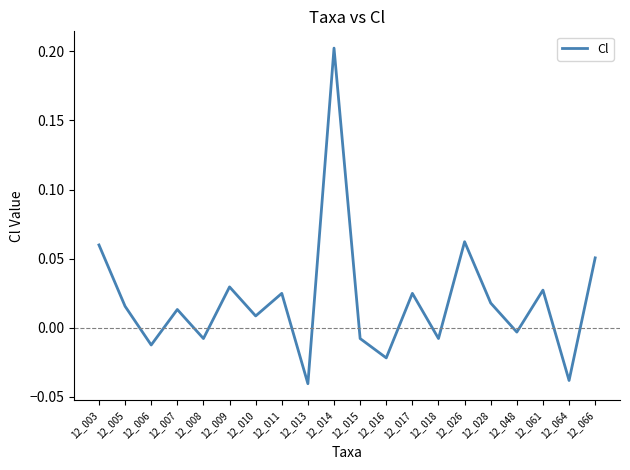

What is the maximum value shown in the chart?

0.2